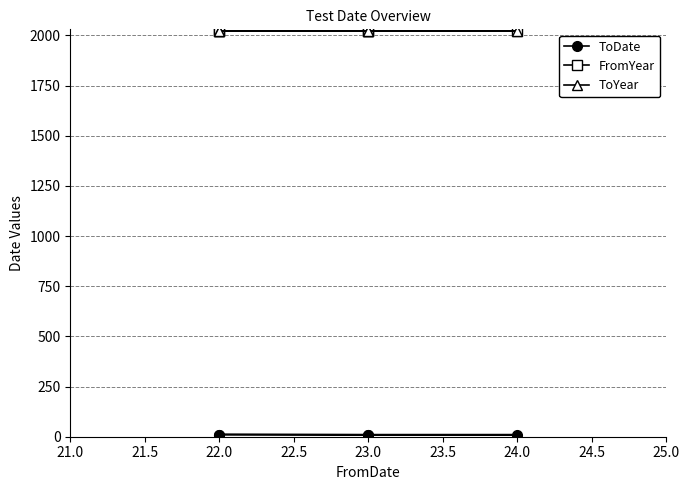

True or false: FromYear has more than 0 points higher than both neighbors.

False